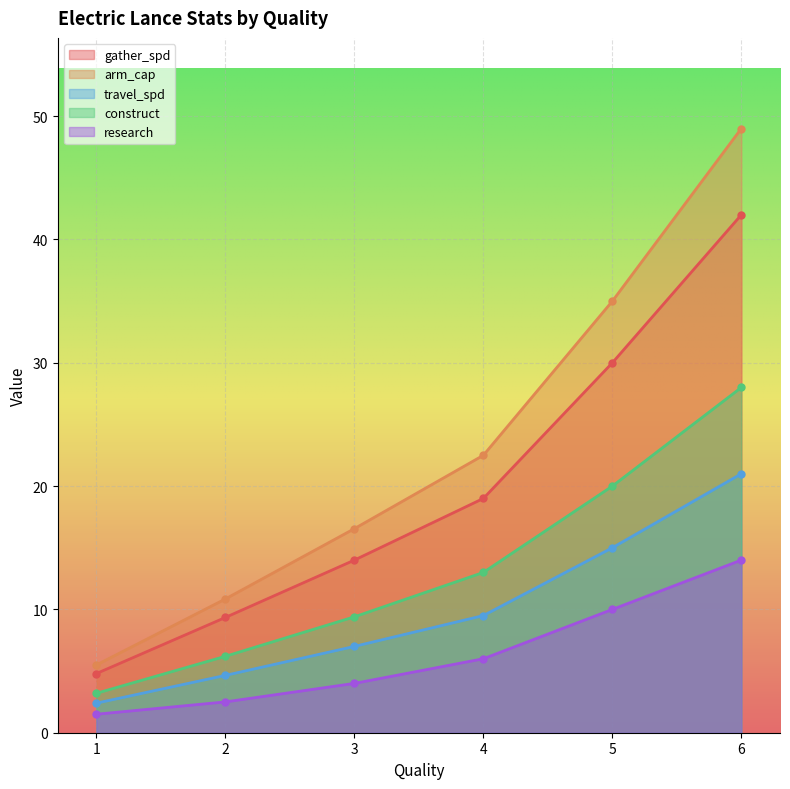

True or false: arm_cap and research intersect in this chart.

False